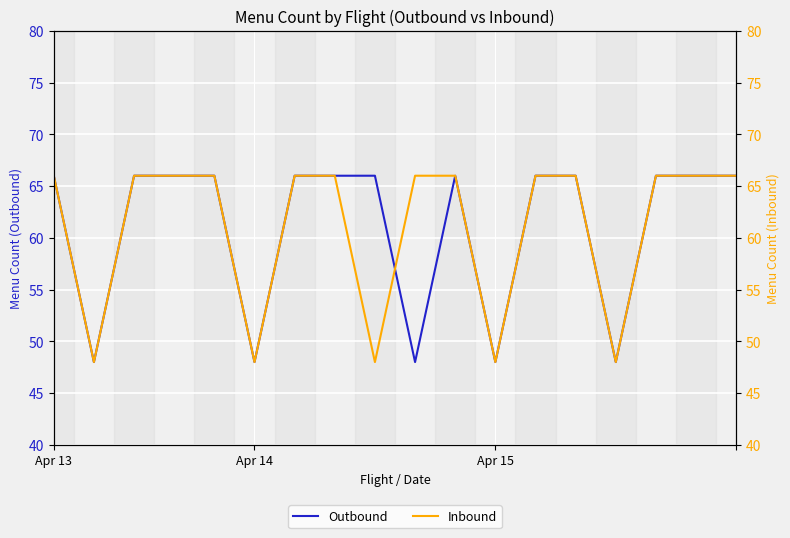

True or false: Outbound has a value of 66 at Apr 13.

True